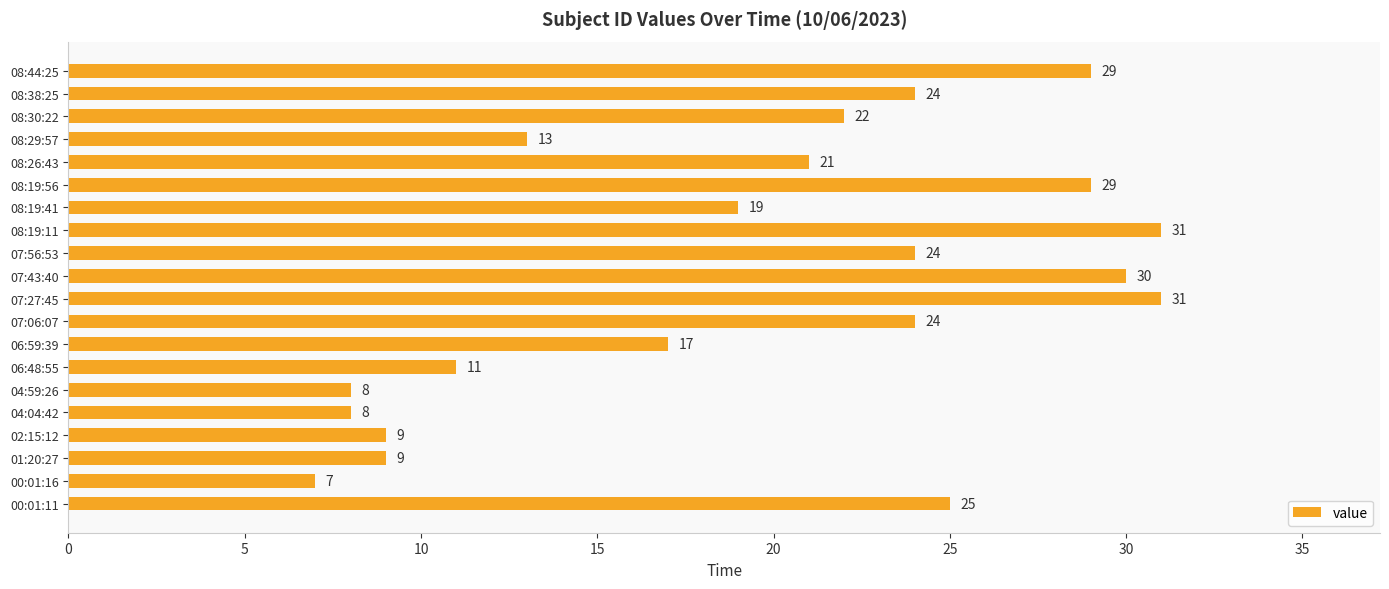

What is the maximum value shown in the chart?

31